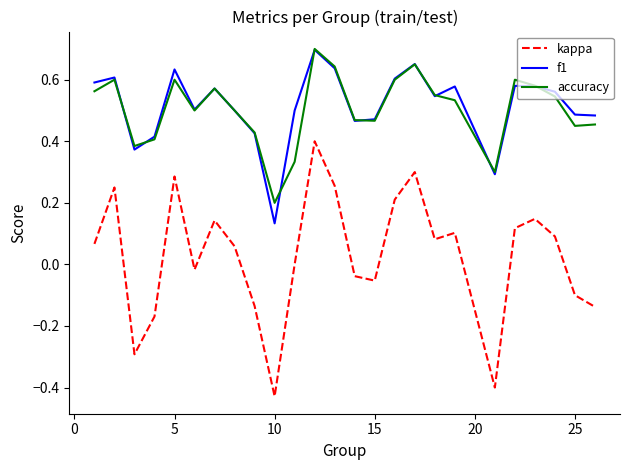

Is this an area chart (filled region under the line)?

No